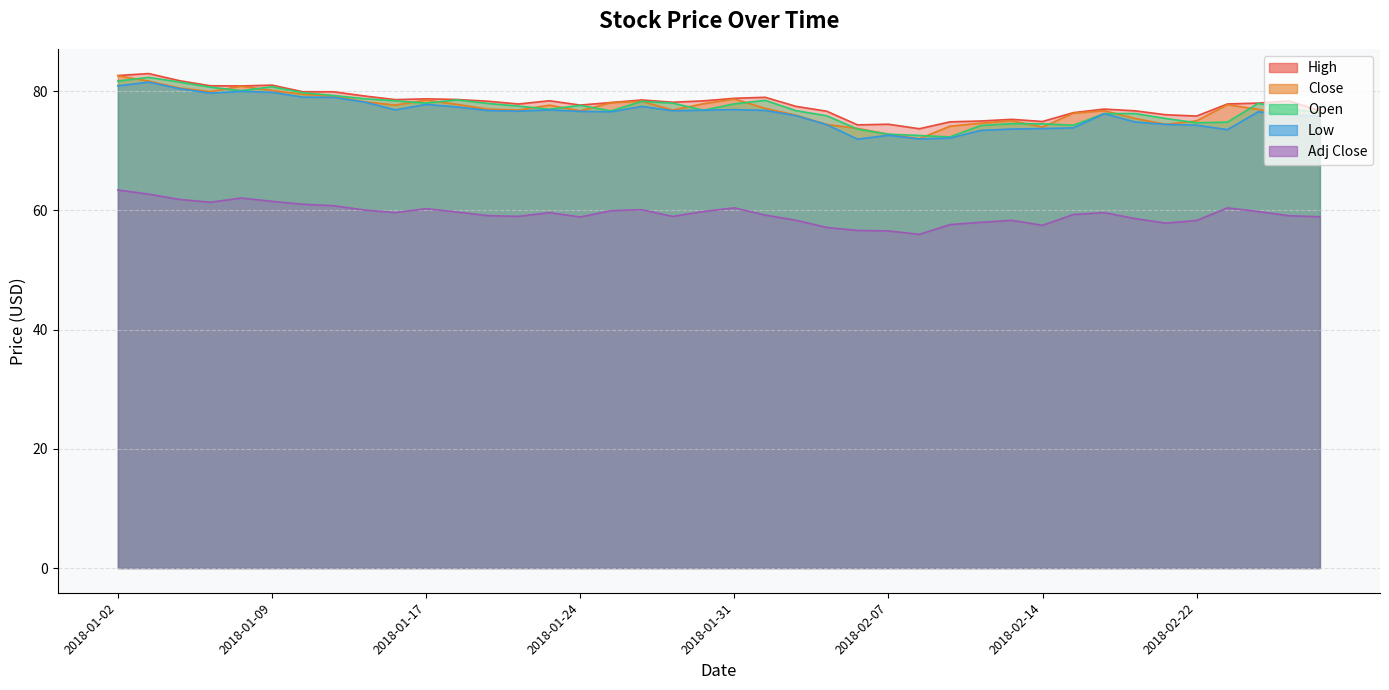

Between 2018-01-19 and 2018-01-31, which series saw the biggest shift?

Close